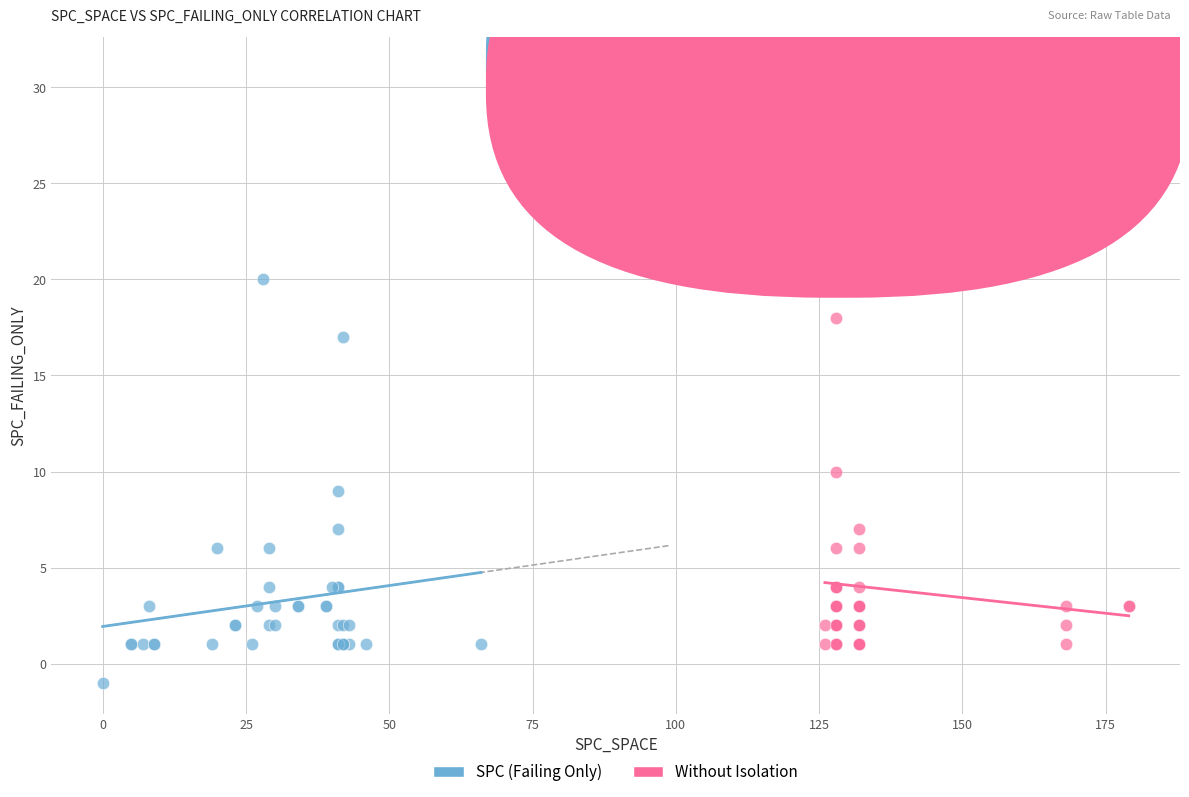

Which series reaches the minimum Y coordinate?

SPC (Failing Only)